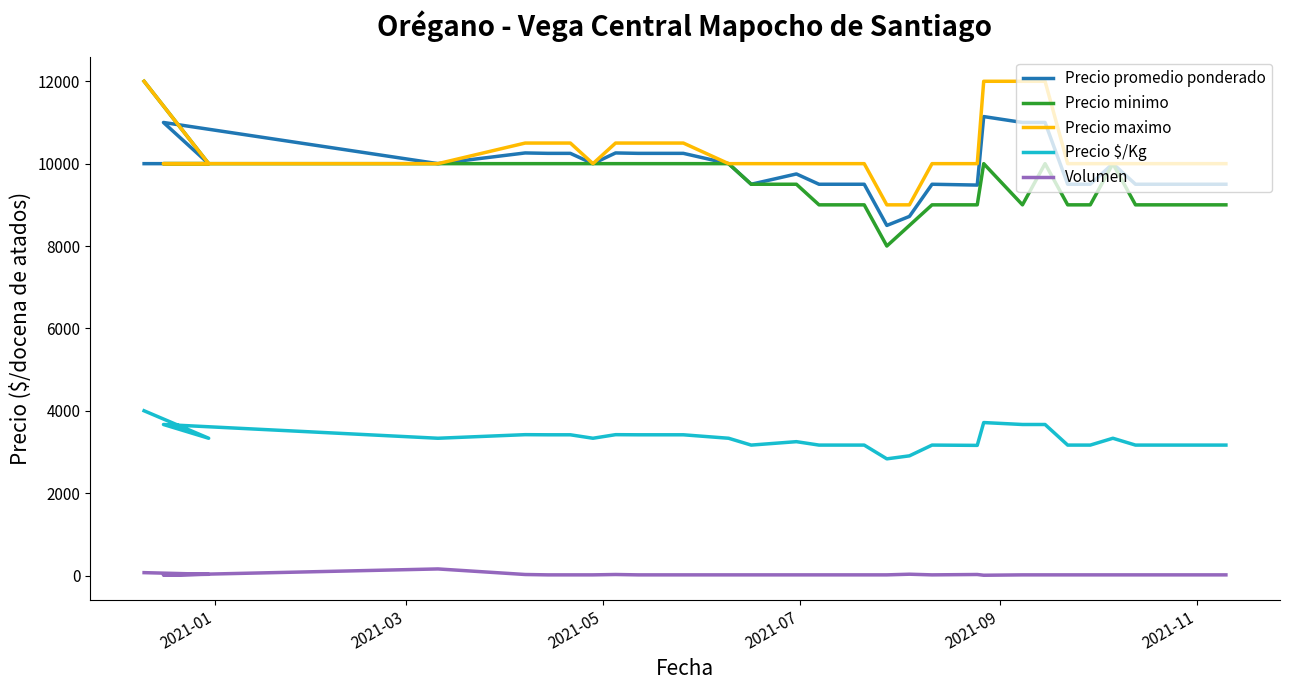

What is the lowest value of the Precio $/Kg series?

2833